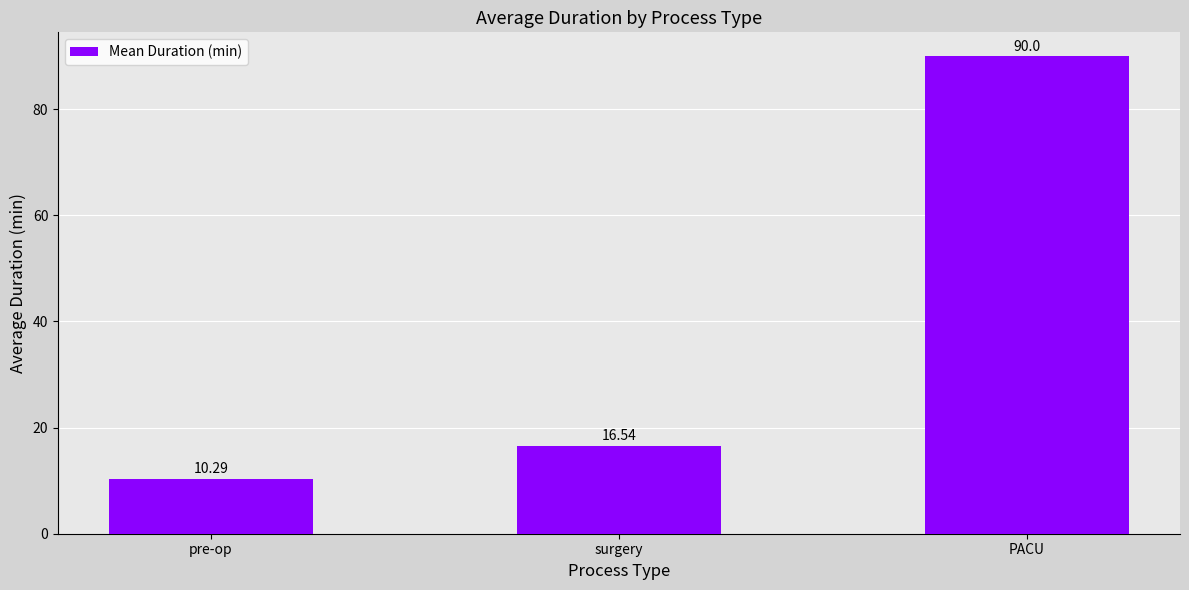

At which label is the value closest to 50?

surgery